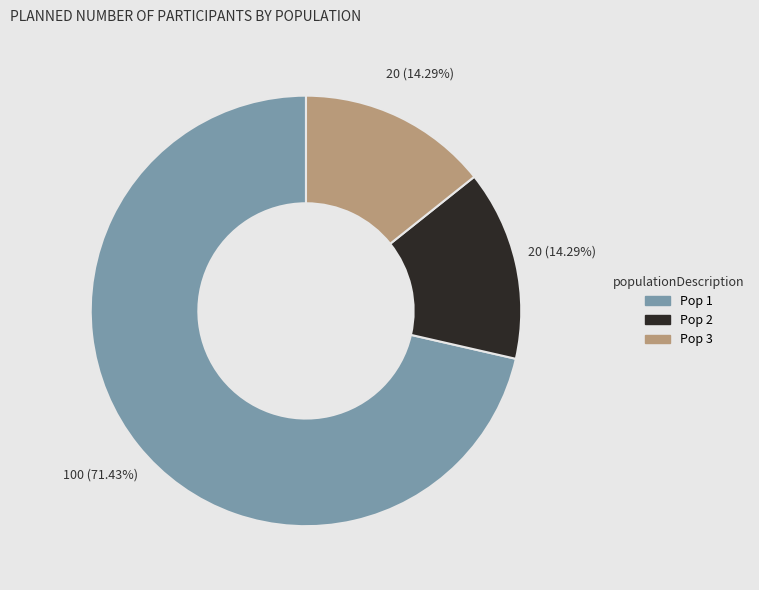

What is the majority slice?

Pop 1